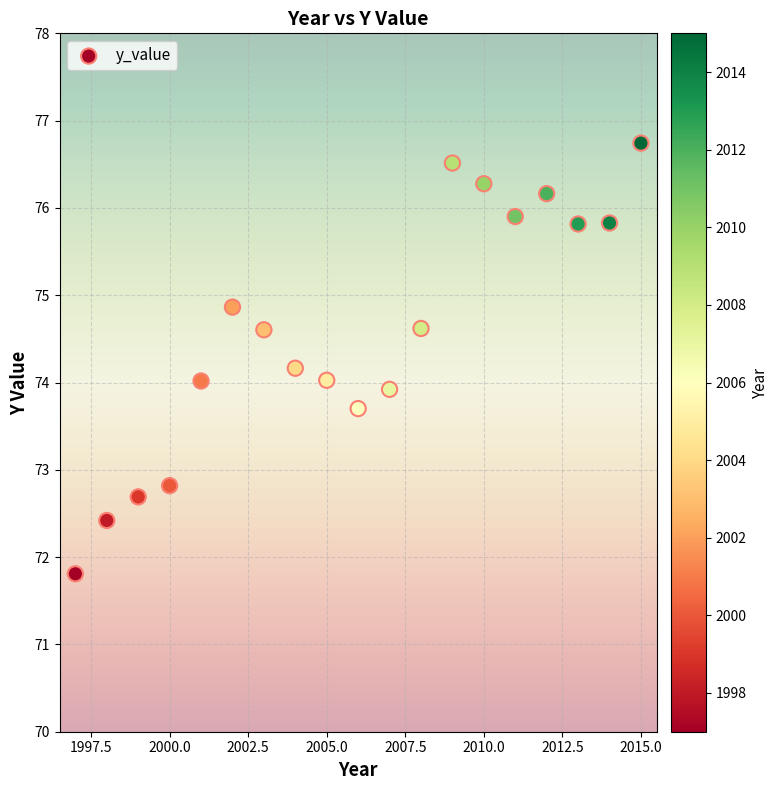

What is the range of Y values (max minus min)?

4.9